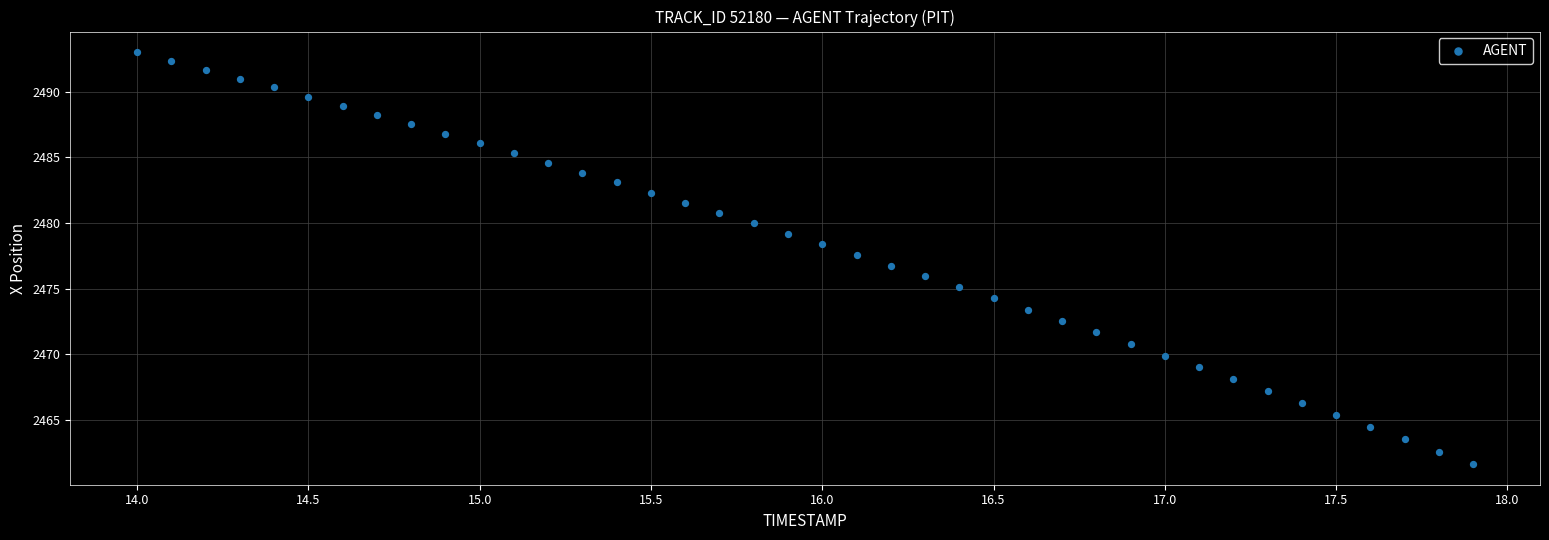

What is the range of Y values (max minus min)?

31.4